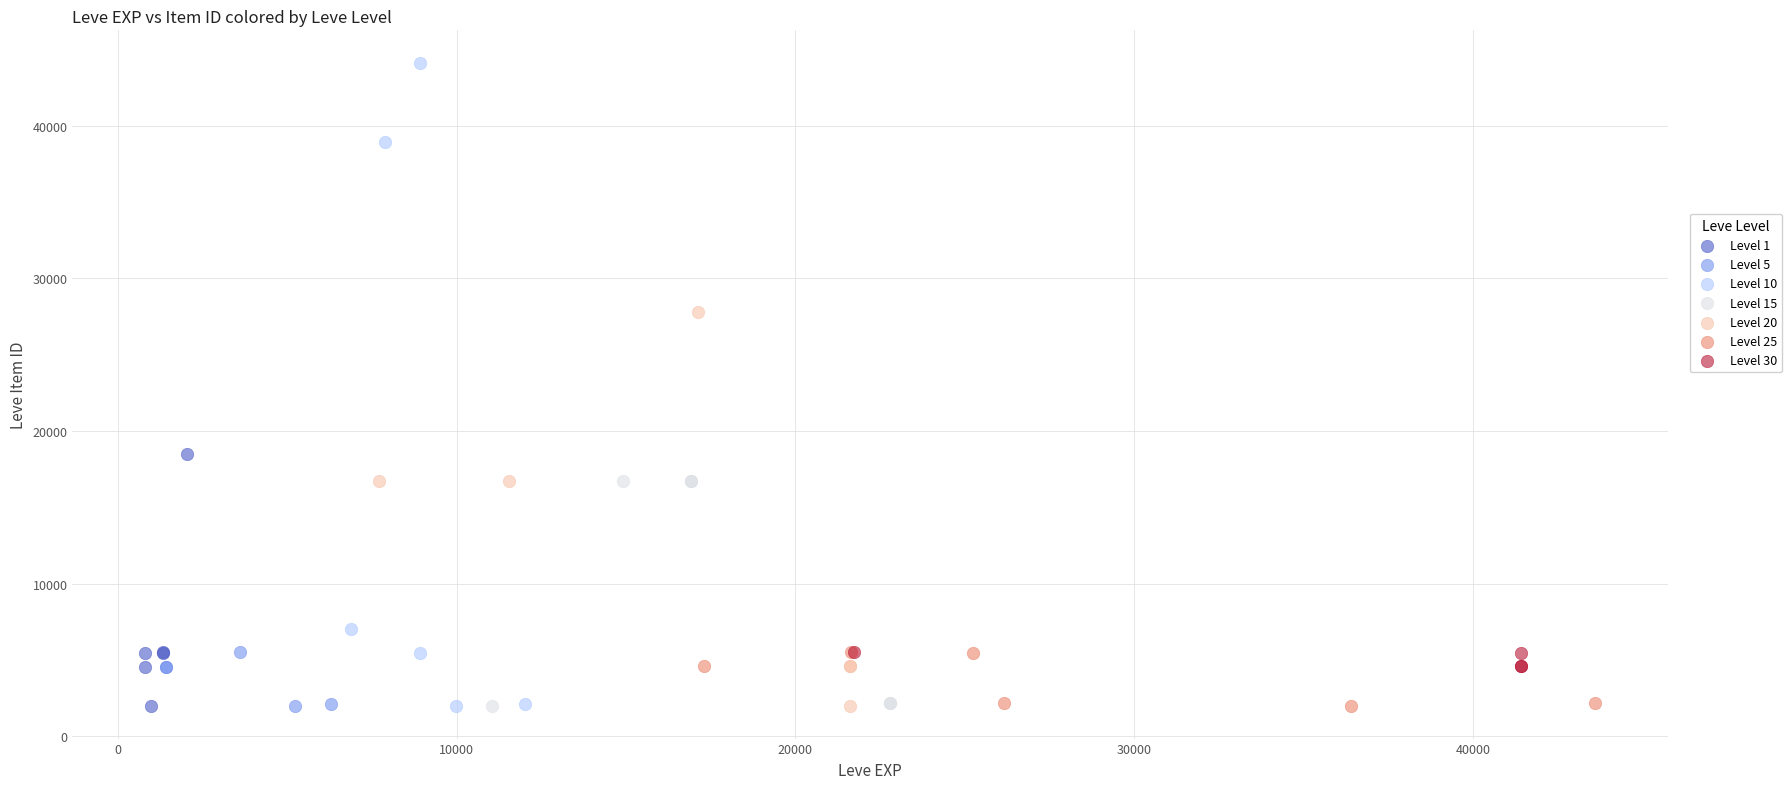

Which series contains the highest Y value?

Level 10